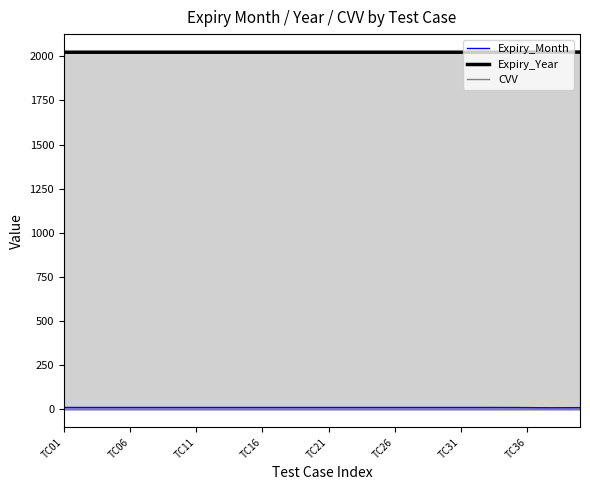

The value of Expiry_Year at TC31 is 793.3. True or false?

False